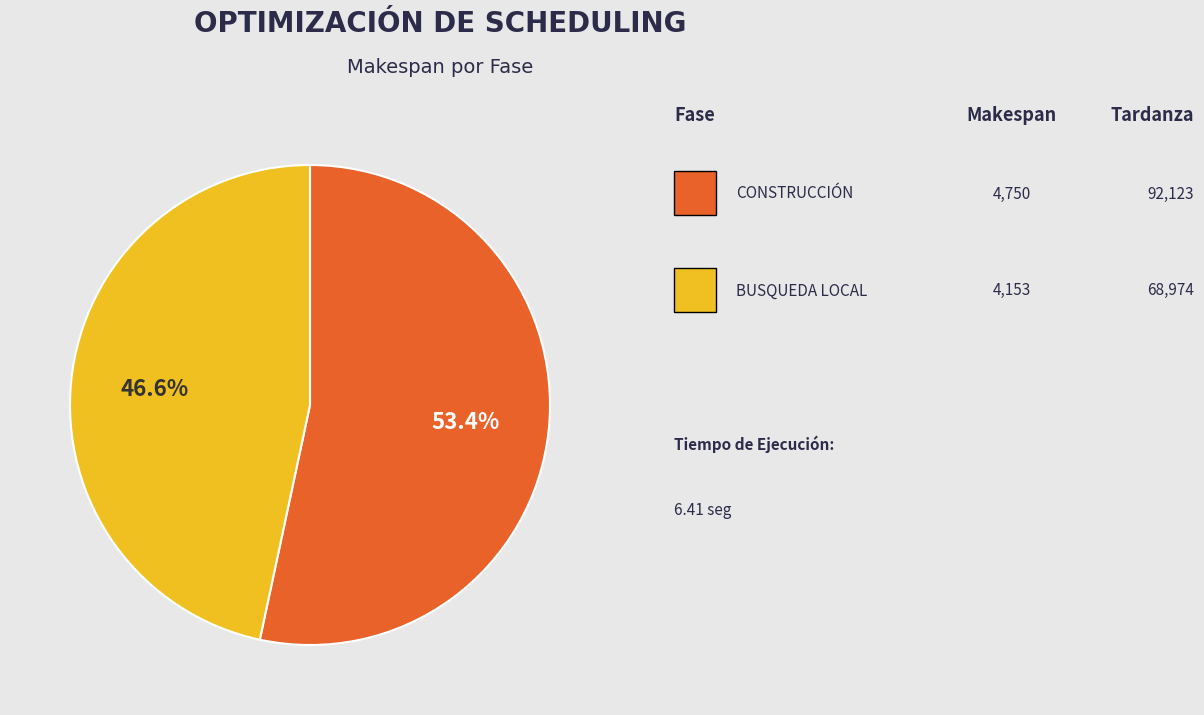

Is there any slice that represents more than half of the pie?

Yes